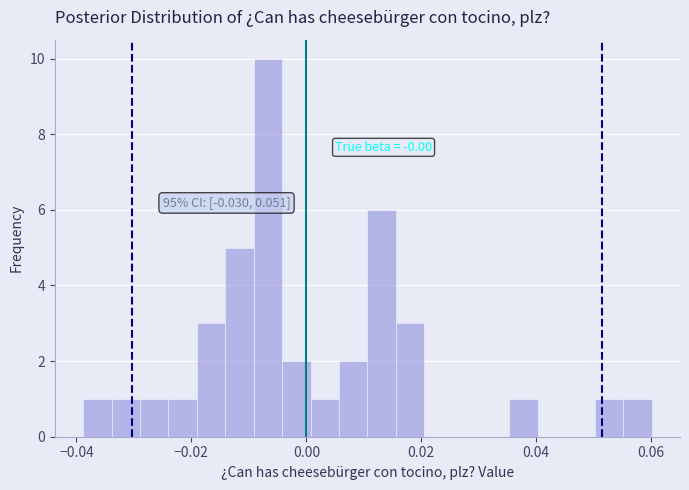

Around what value on the x-axis is the tallest bar? Give the approximate position of its centre, as read against the axis.

-0.006